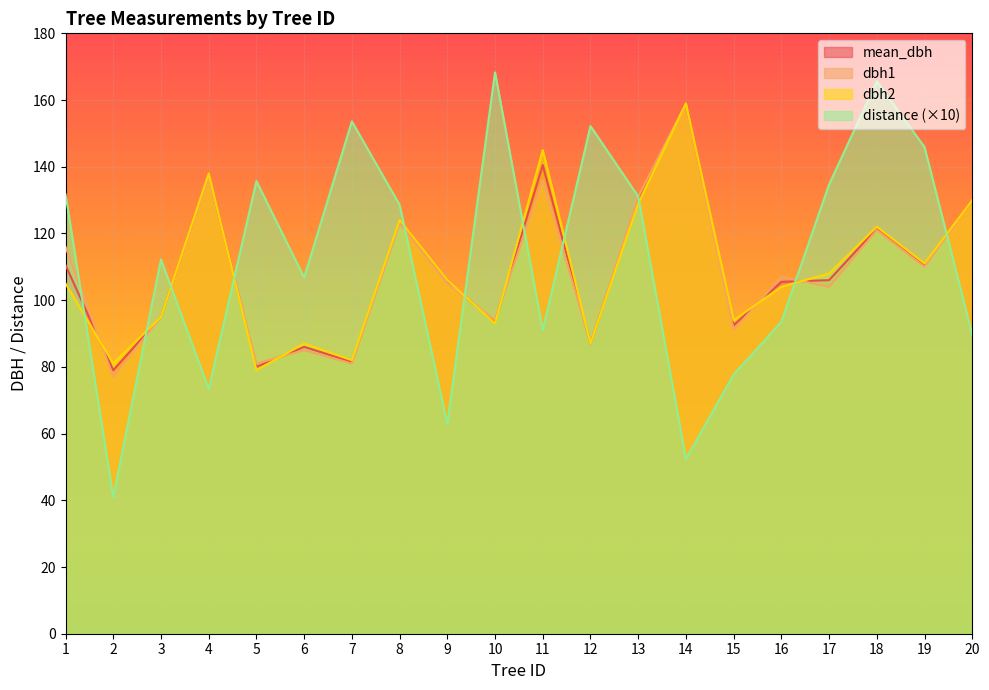

The value of dbh2 at 14 is 159.0. True or false?

True